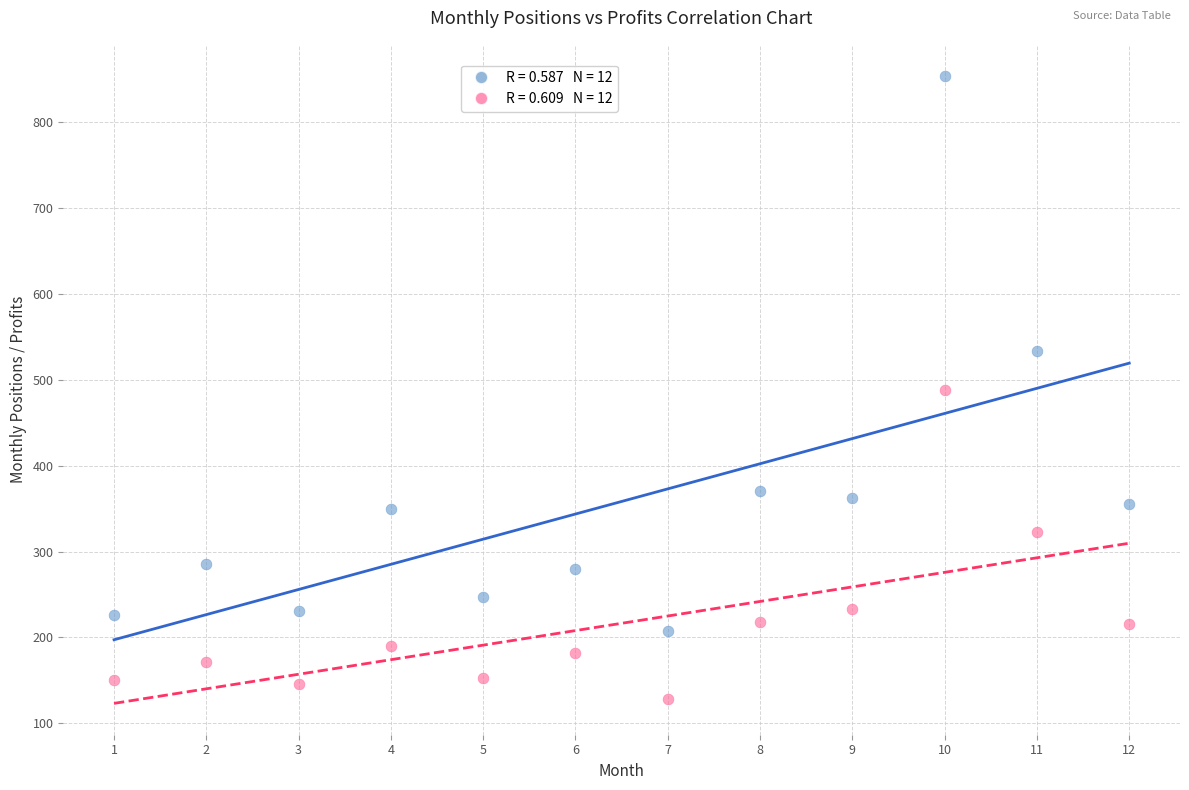

Across all data points, what is the range of X values (max minus min)?

11